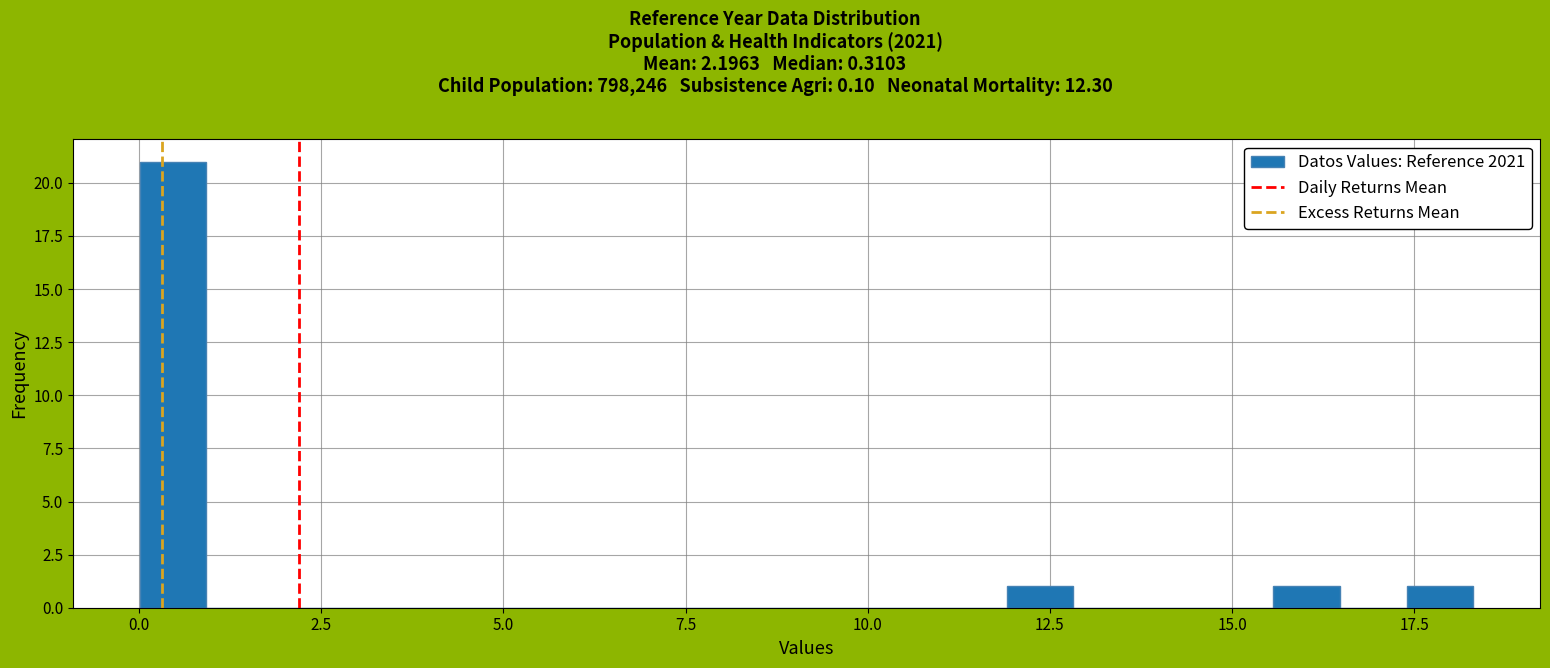

Read against the x-axis, roughly where is the centre of the tallest bar?

0.5